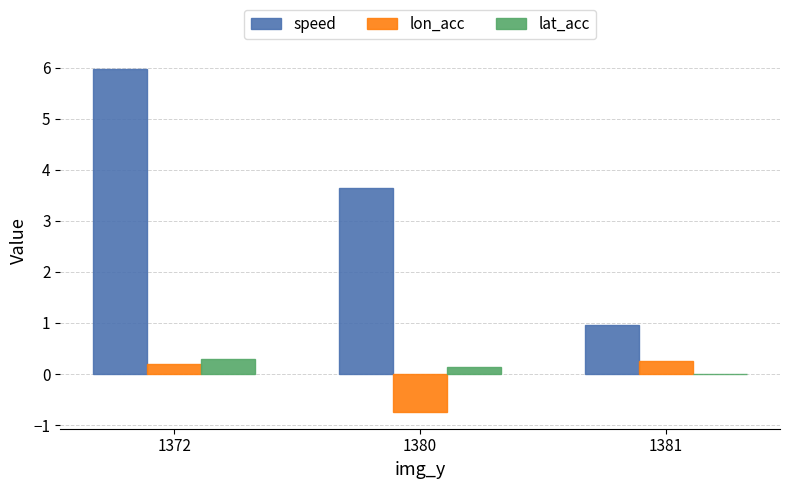

True or false: lon_acc has a value of 0.2 at 1372.

True